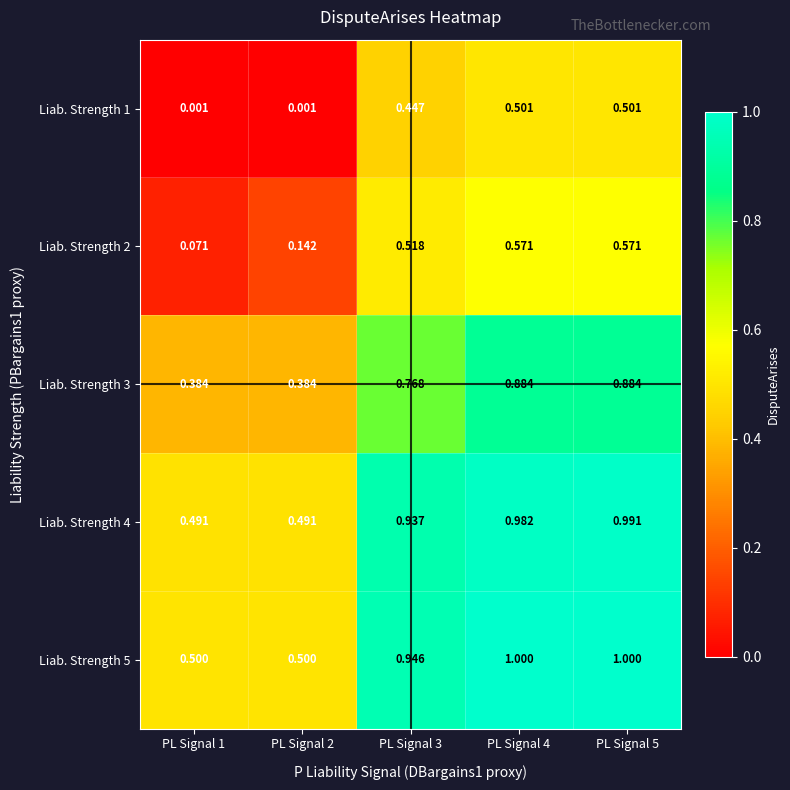

Between PL Signal 1 and PL Signal 2, which series saw the biggest shift?

Liab. Strength 2